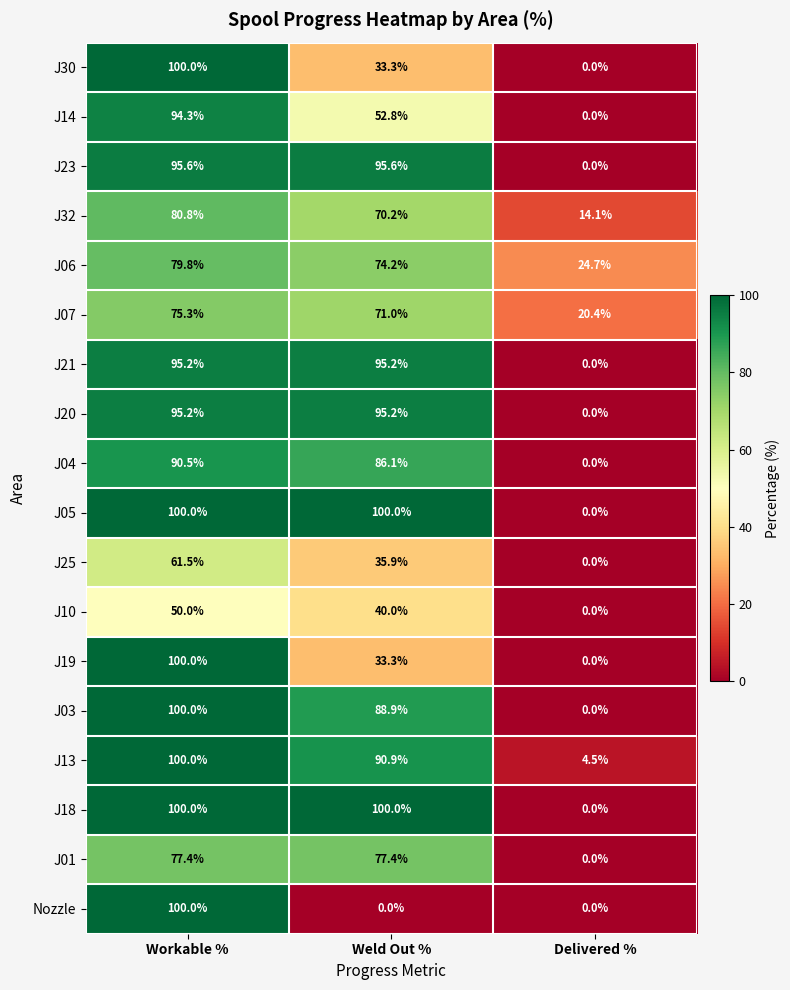

Count the number of categories in the chart.

3